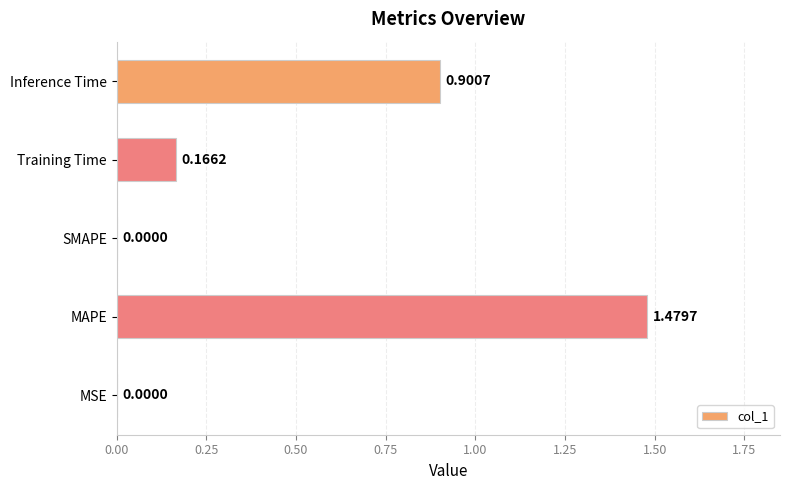

Between Inference Time and MAPE, which is larger?

MAPE